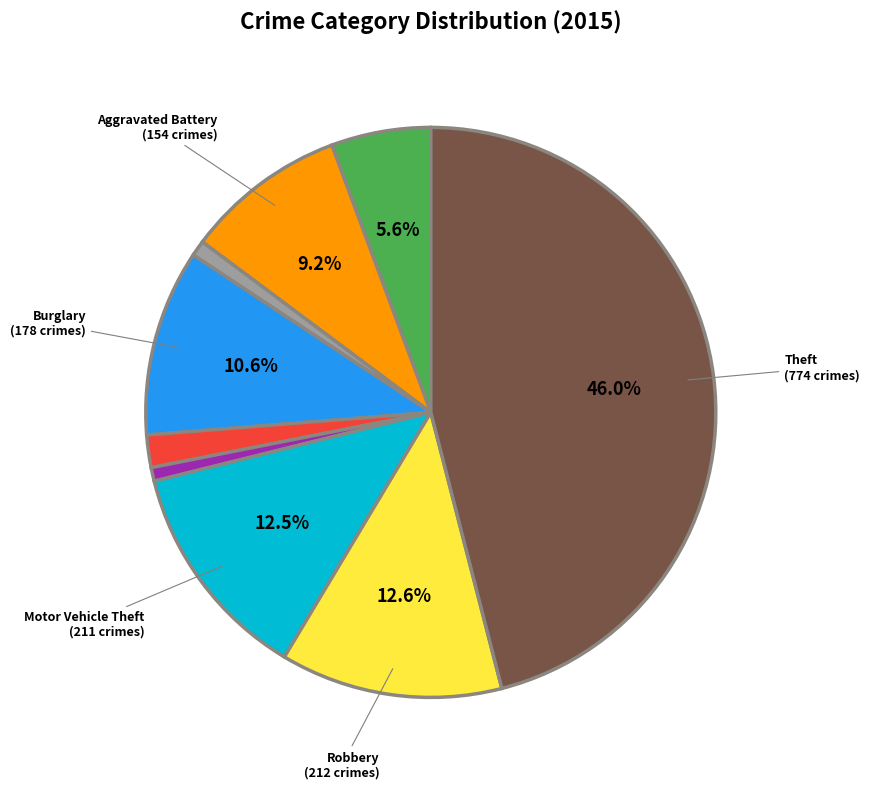

Is there any slice that represents more than half of the pie?

No